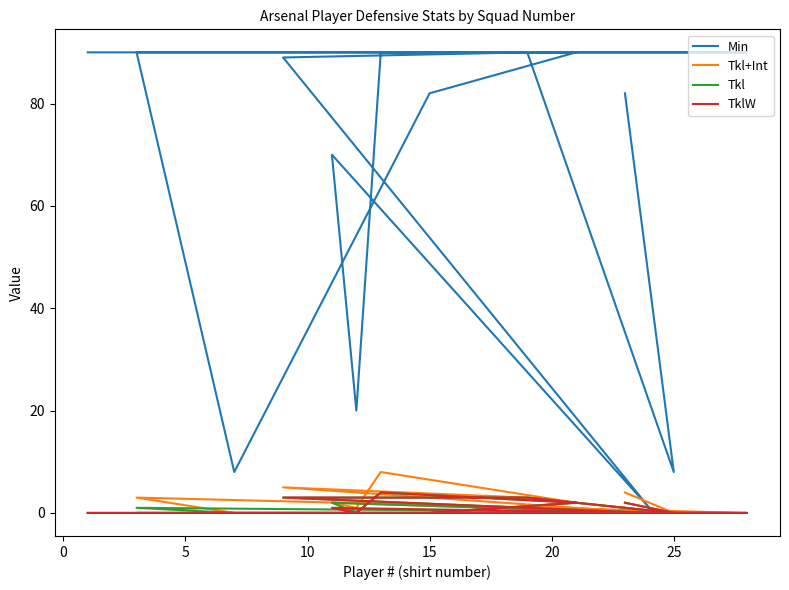

How many data points does each series have?

15